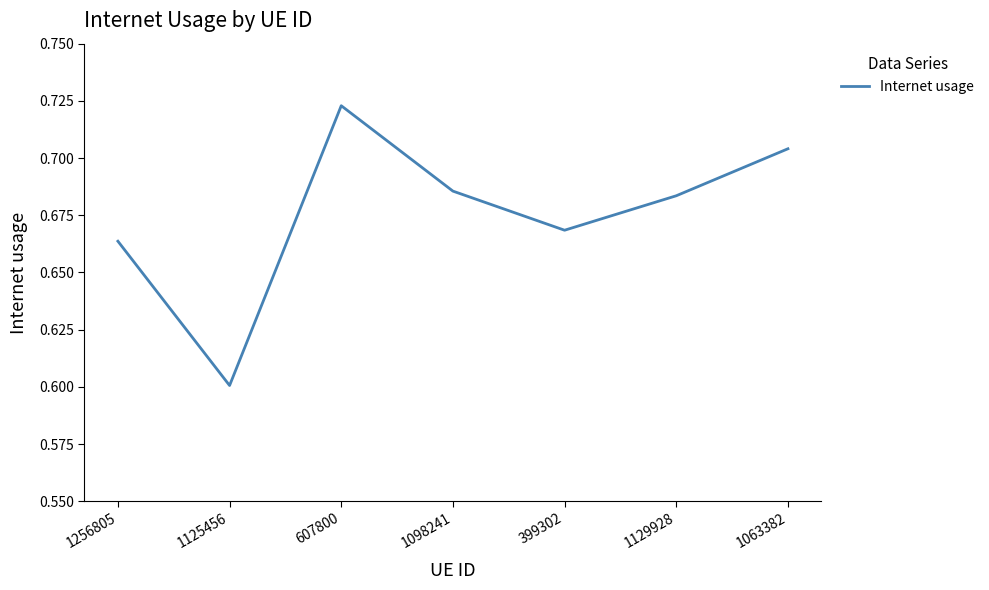

How many distinct data groups are displayed?

1